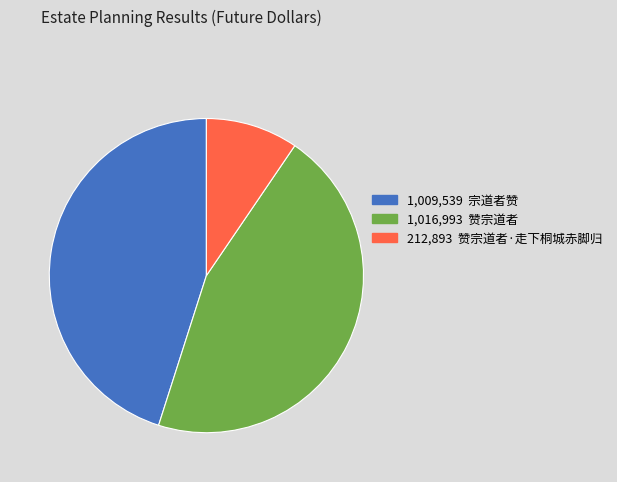

How many slices are in this pie chart?

3